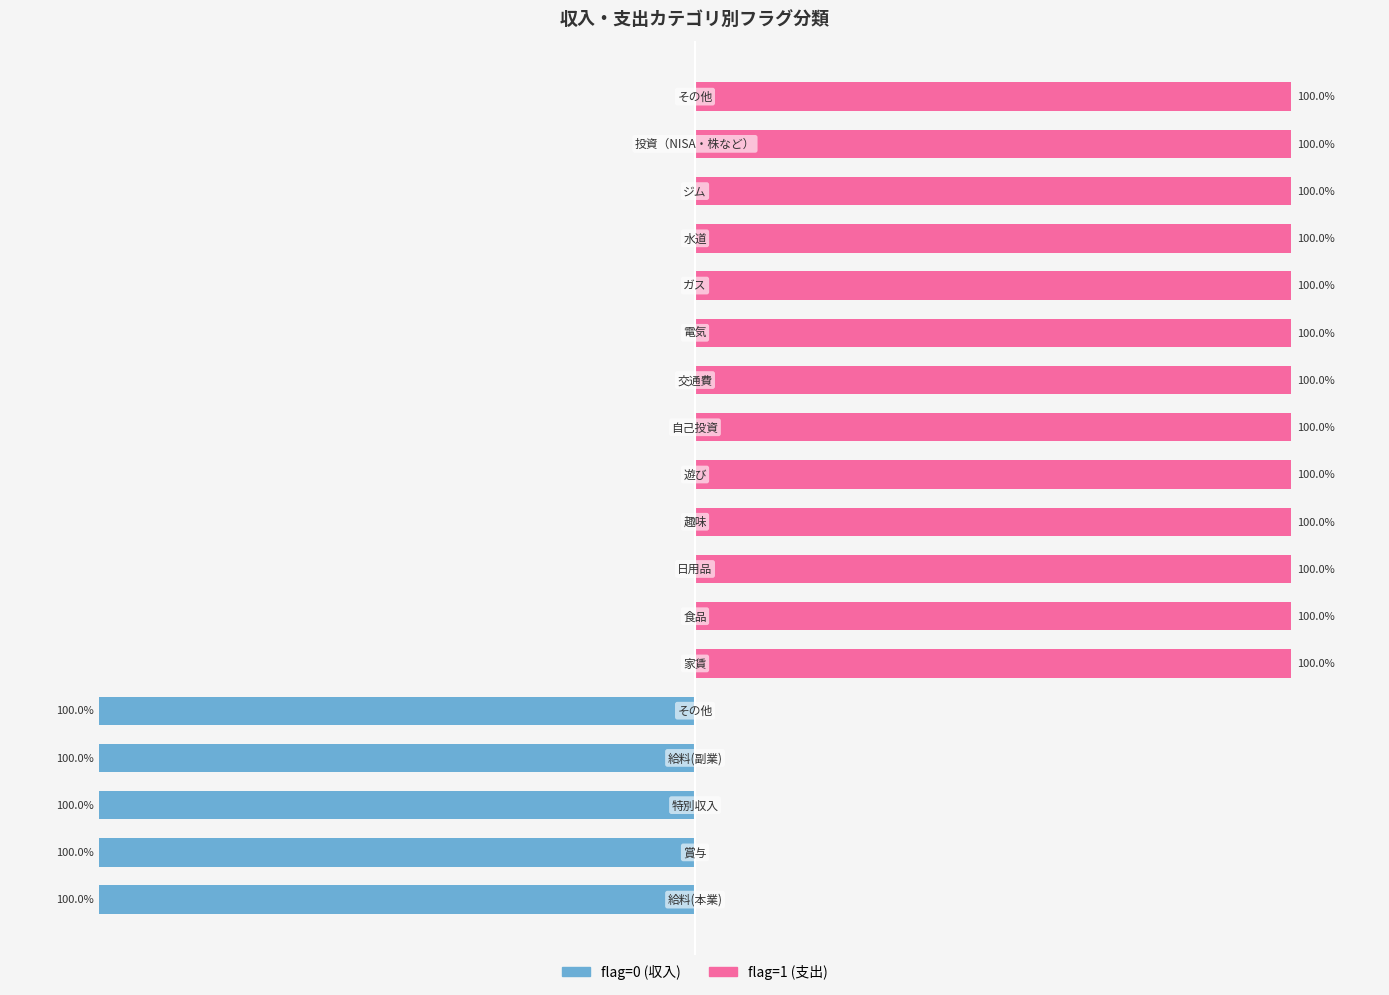

Which series has the widest spread of values?

flag=0 (収入)